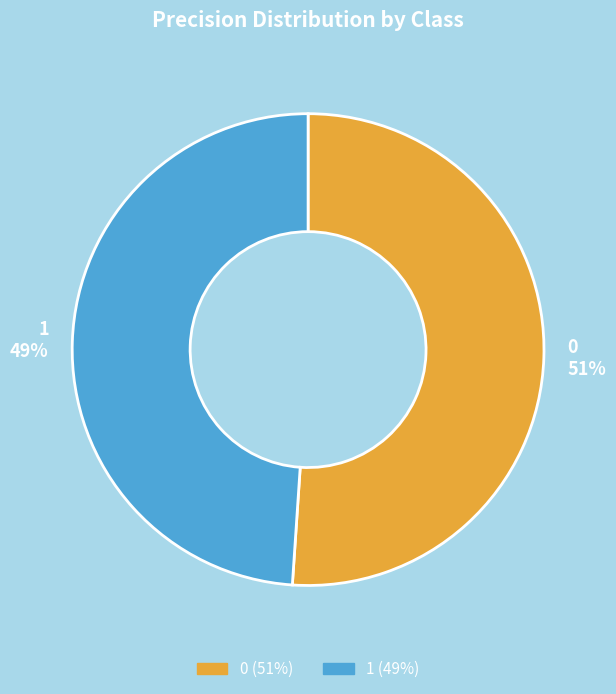

Count the number of slices in the pie.

2